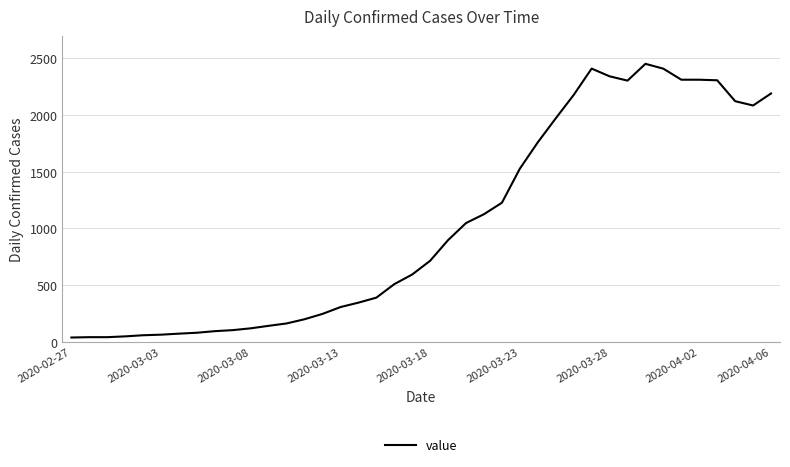

What is the difference between the maximum and minimum values?

2410